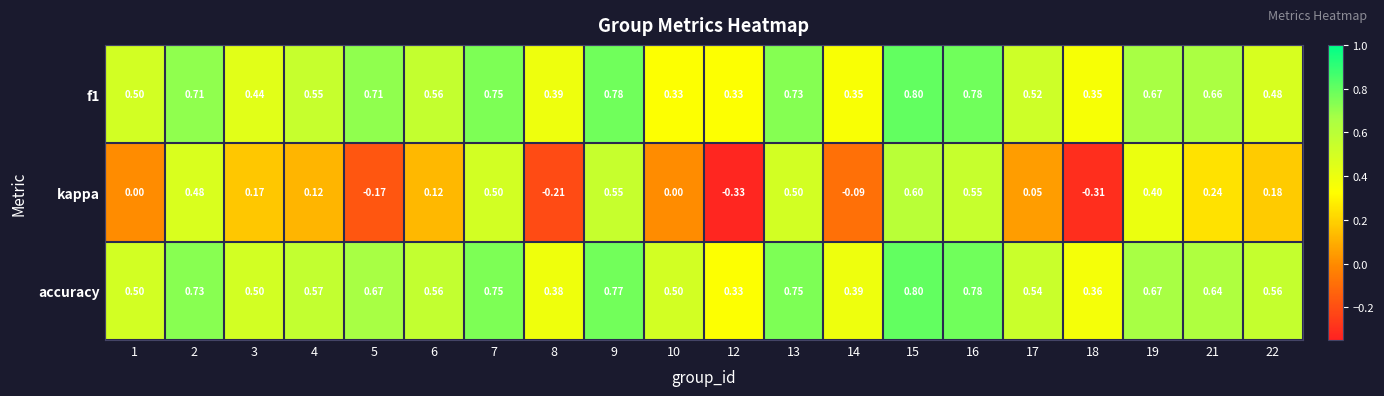

Which series changed the most between 15 and 18?

kappa